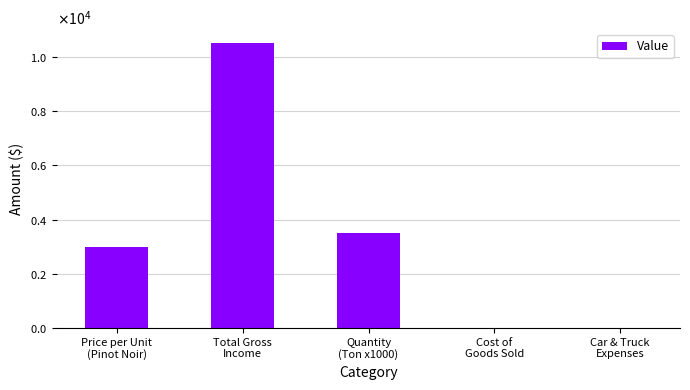

Does the chart contain stacked bars?

No